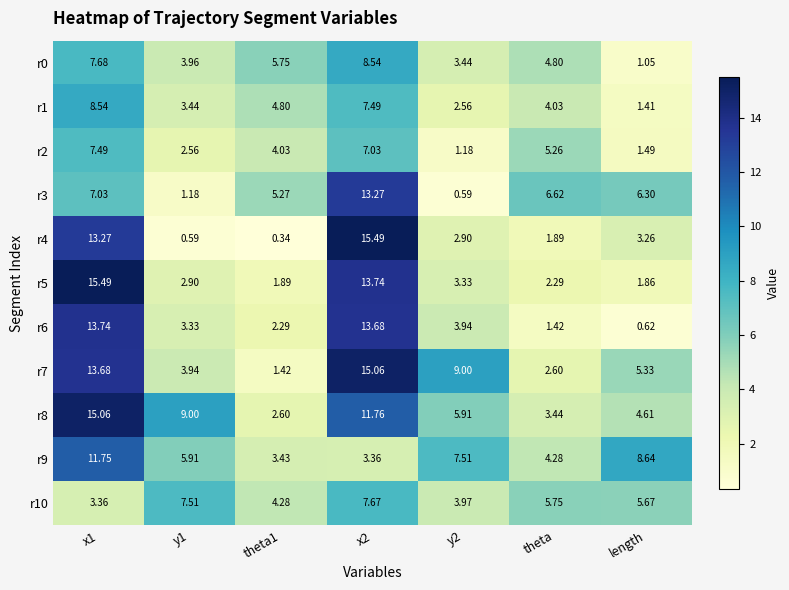

Is the value of r0 at length greater than the value of r3 at length?

No